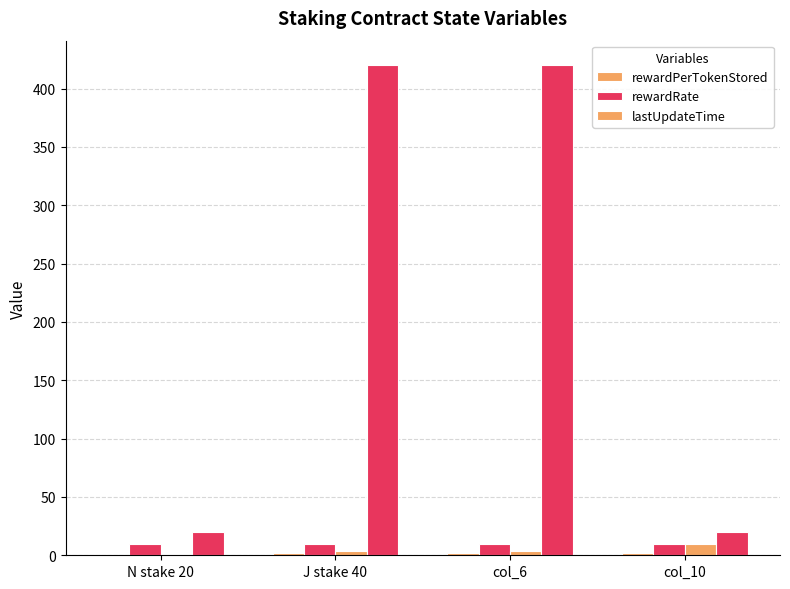

What is the average value of the rewardPerTokenStored series?

1.5